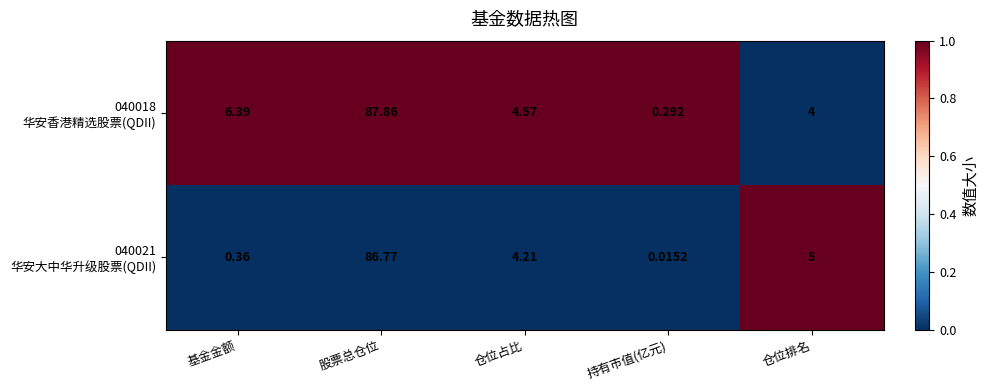

At which category is the sum across all series the highest?

股票总仓位